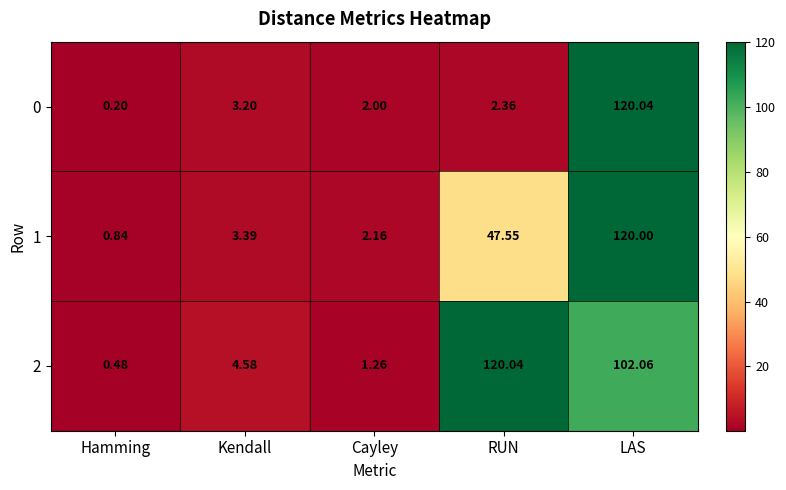

Which category has the highest value in the 2 series?

RUN